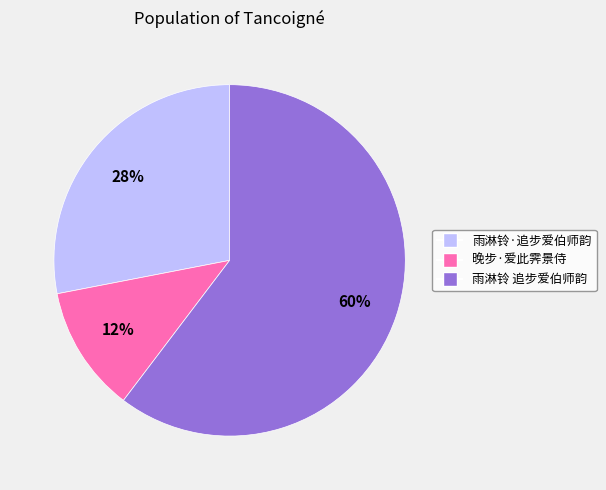

What is the smallest slice in the pie chart?

晚步·爱此霁景侍